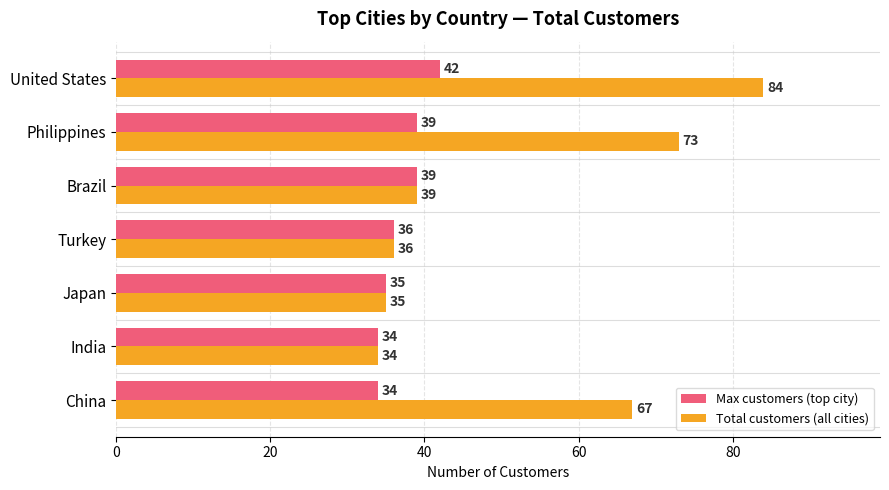

What is the difference between the maximum and minimum values in the Total customers (all cities) series?

50